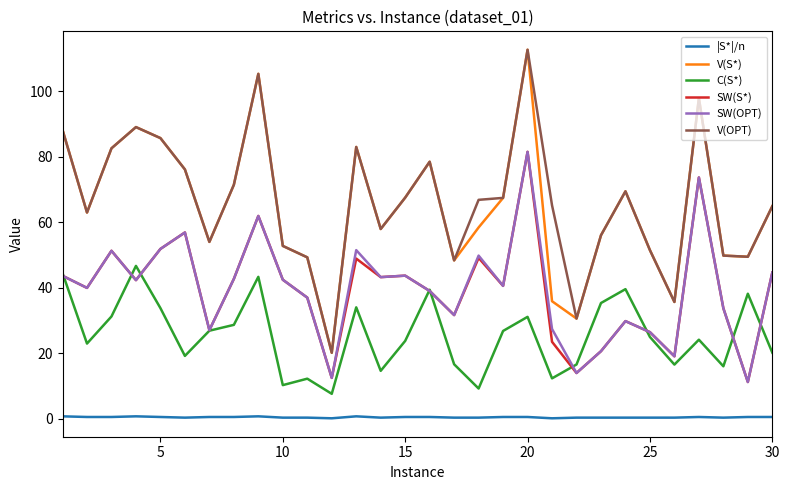

What is the maximum value for SW(OPT)?

81.5